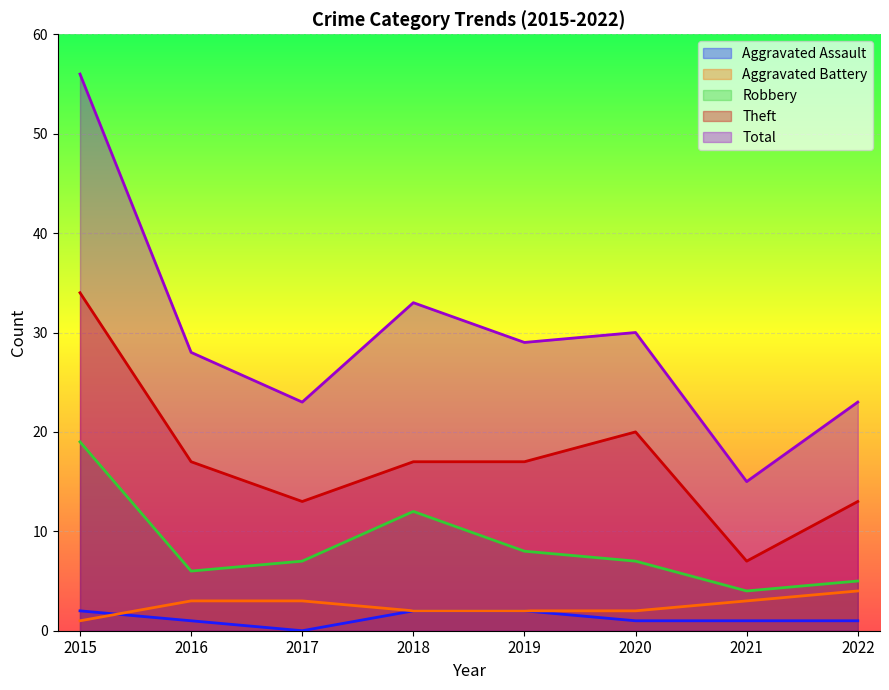

What is the greatest value displayed?

56